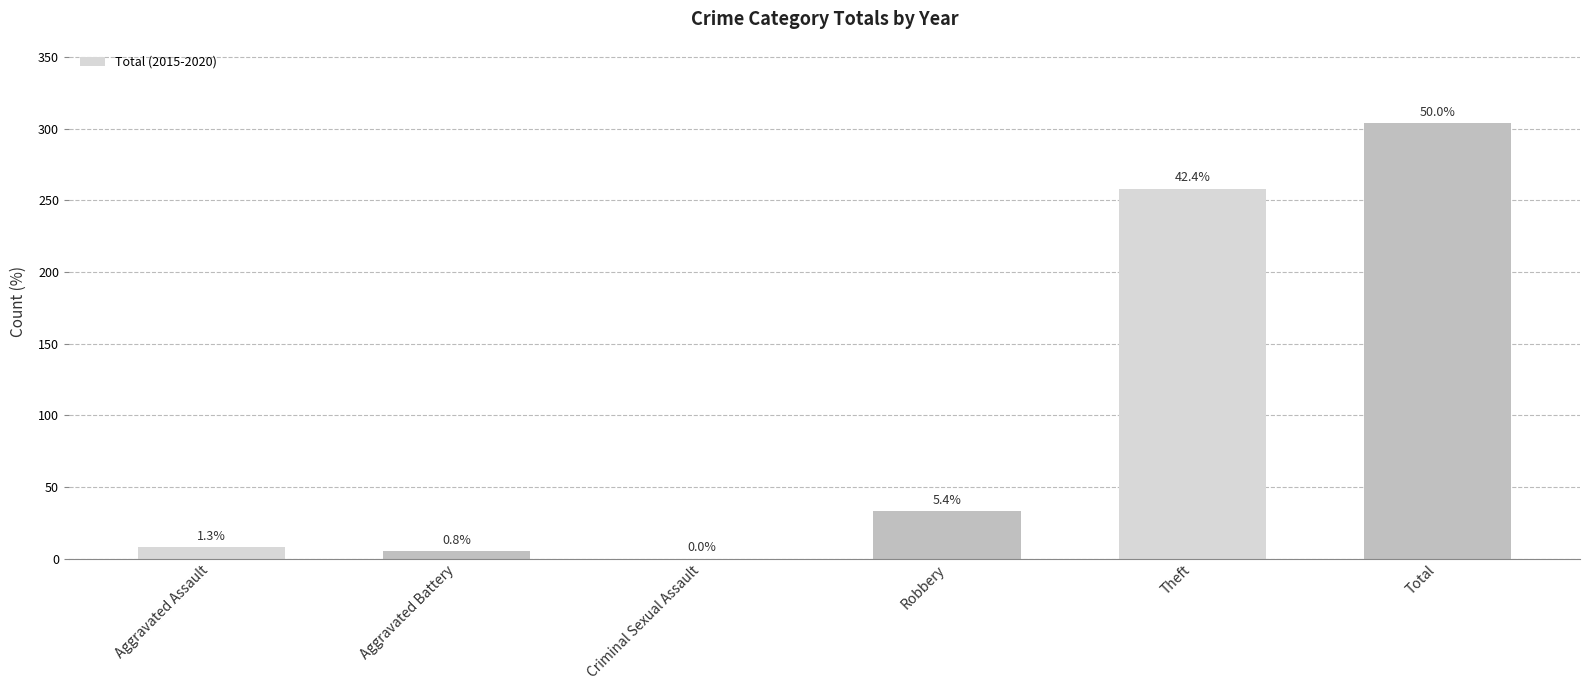

What is the value of the 5th bar from the left?

258